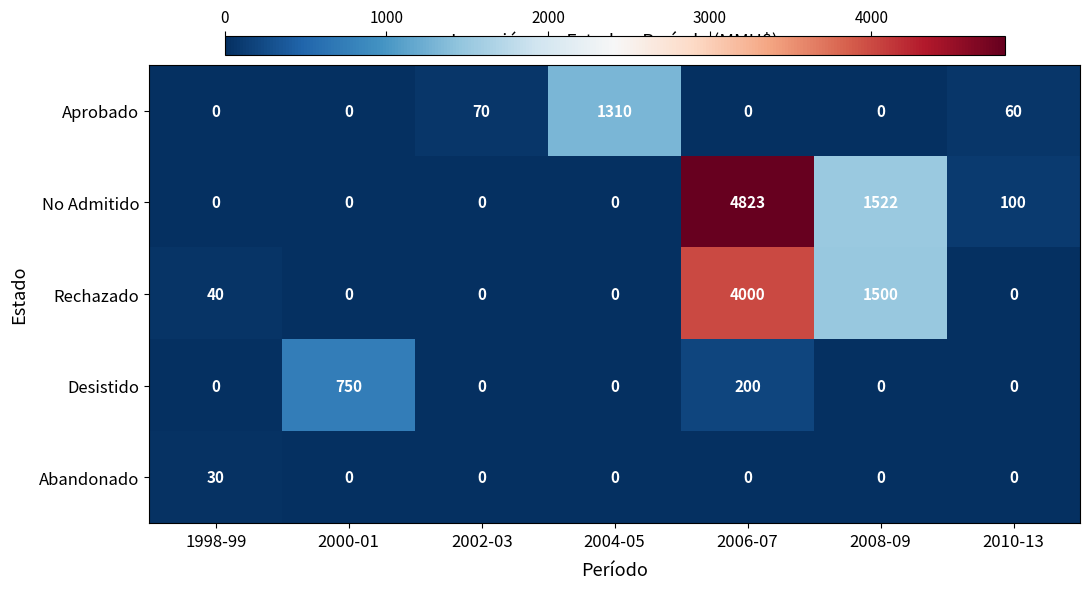

List the series in order of their peak value, highest first.

No Admitido, Rechazado, Aprobado, Desistido, Abandonado